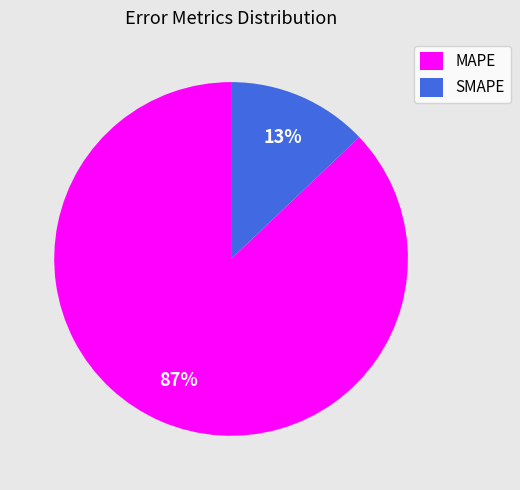

How many slices are in this pie chart?

2